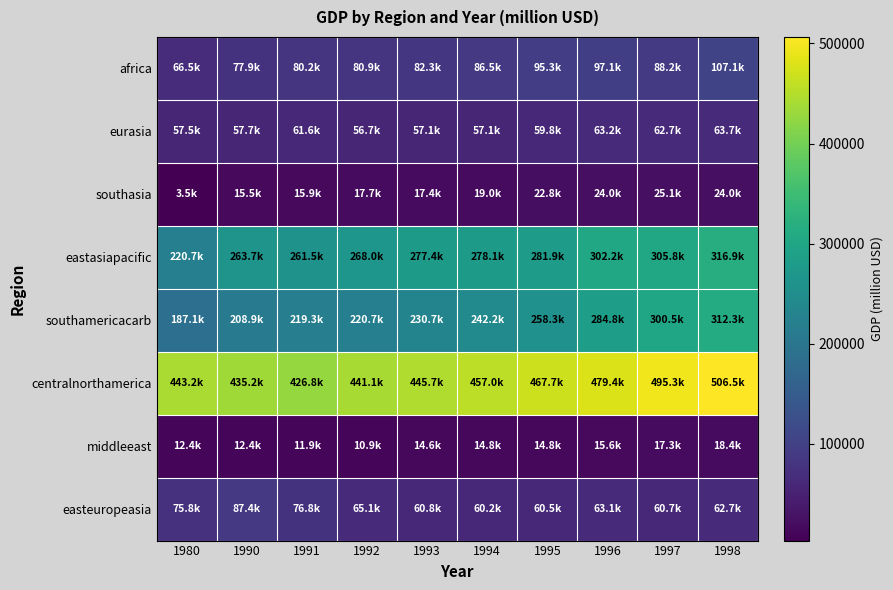

What is the total value across all series at 1993?

1186036.1